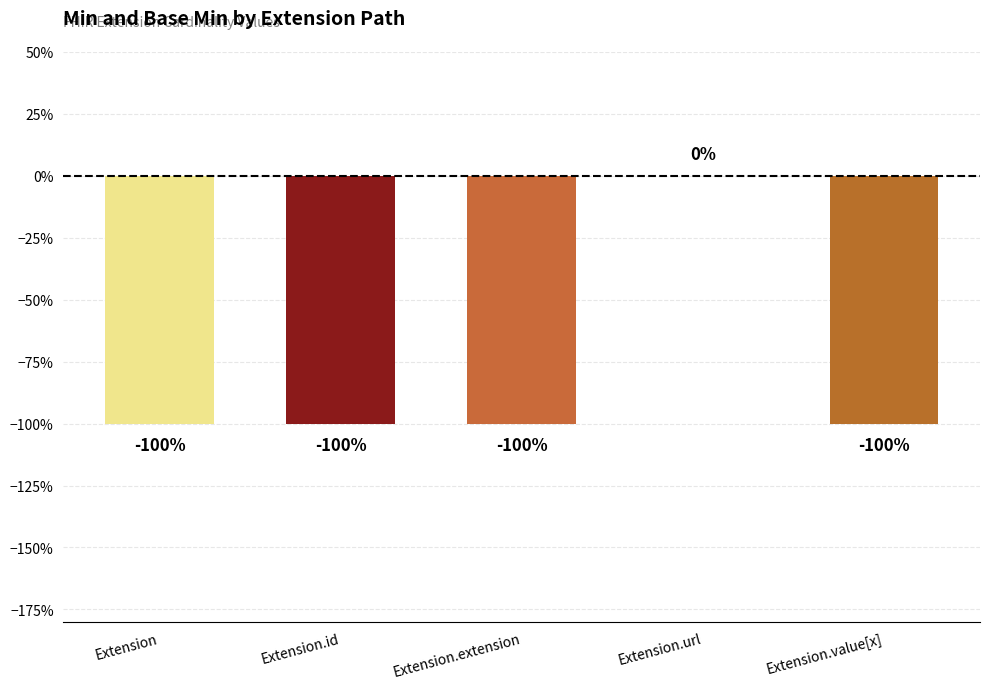

Rank the categories by value from lowest to highest.

Extension, Extension.id, Extension.extension, Extension.value[x], Extension.url